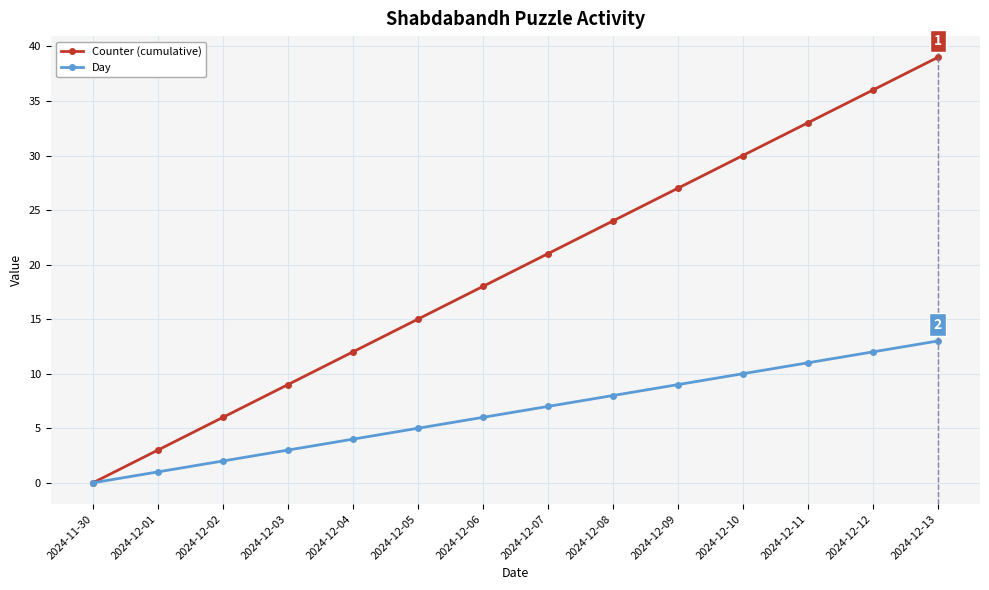

Reading left to right, what are all the values shown in this chart?

Counter (cumulative): 2024-11-30=0	2024-12-01=3	2024-12-02=6	2024-12-03=9	2024-12-04=12	2024-12-05=15	2024-12-06=18	2024-12-07=21	2024-12-08=24	2024-12-09=27	2024-12-10=30	2024-12-11=33	2024-12-12=36	2024-12-13=39
Day: 2024-11-30=0	2024-12-01=1	2024-12-02=2	2024-12-03=3	2024-12-04=4	2024-12-05=5	2024-12-06=6	2024-12-07=7	2024-12-08=8	2024-12-09=9	2024-12-10=10	2024-12-11=11	2024-12-12=12	2024-12-13=13